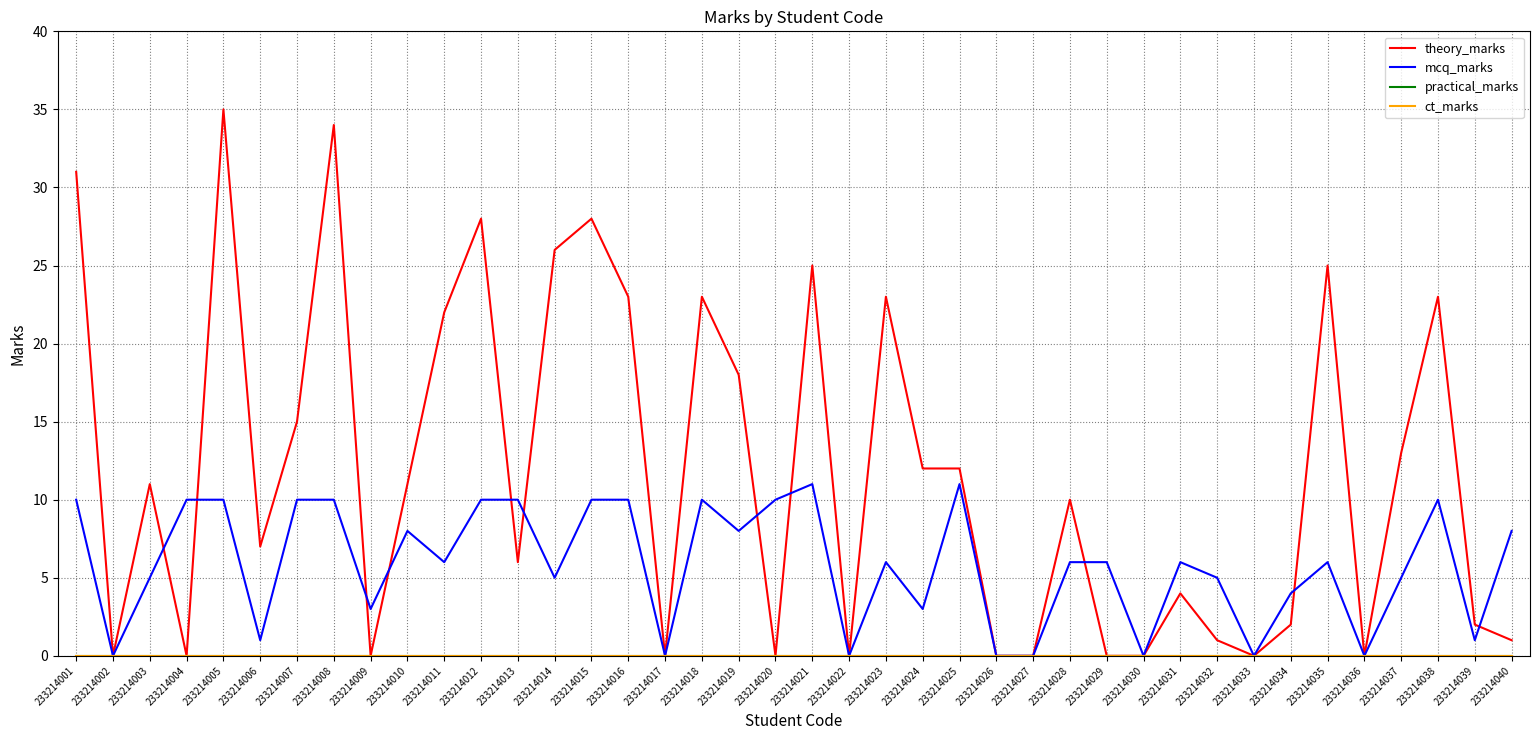

At which label does mcq_marks first exceed 6?

233214001